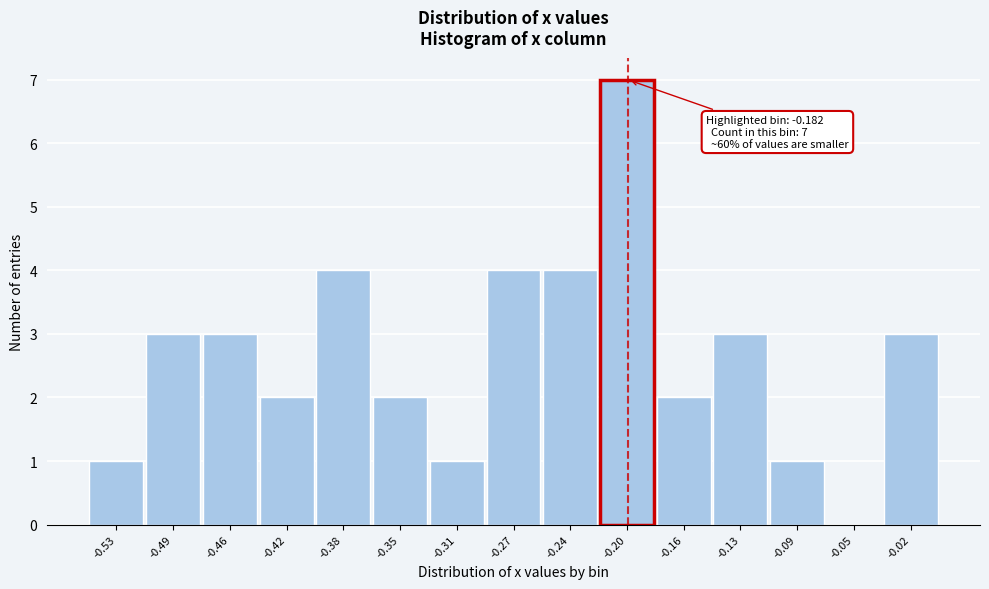

Reading left to right, list all the values displayed in this chart.

-0.53=1	-0.49=3	-0.46=3	-0.42=2	-0.38=4	-0.35=2	-0.31=1	-0.27=4	-0.24=4	-0.20=7	-0.16=2	-0.13=3	-0.09=1	-0.05=0	-0.02=3